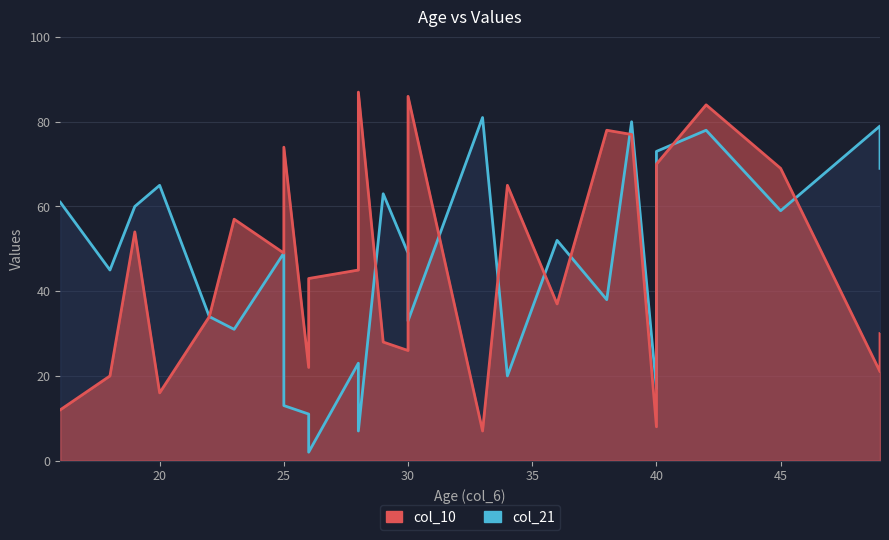

At which label is col_10 closest to 47?

25